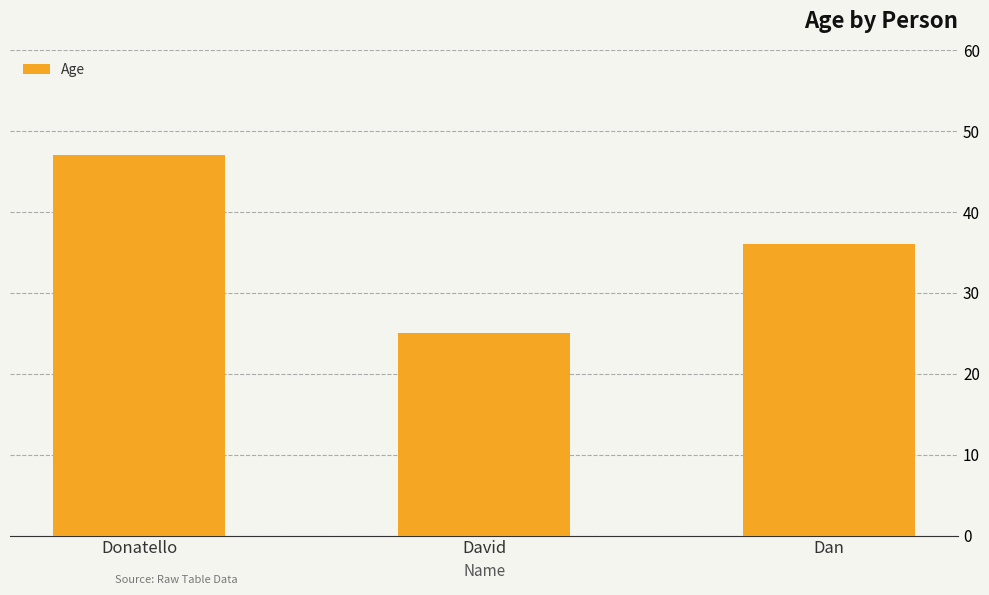

Between David and Donatello, which is larger?

Donatello